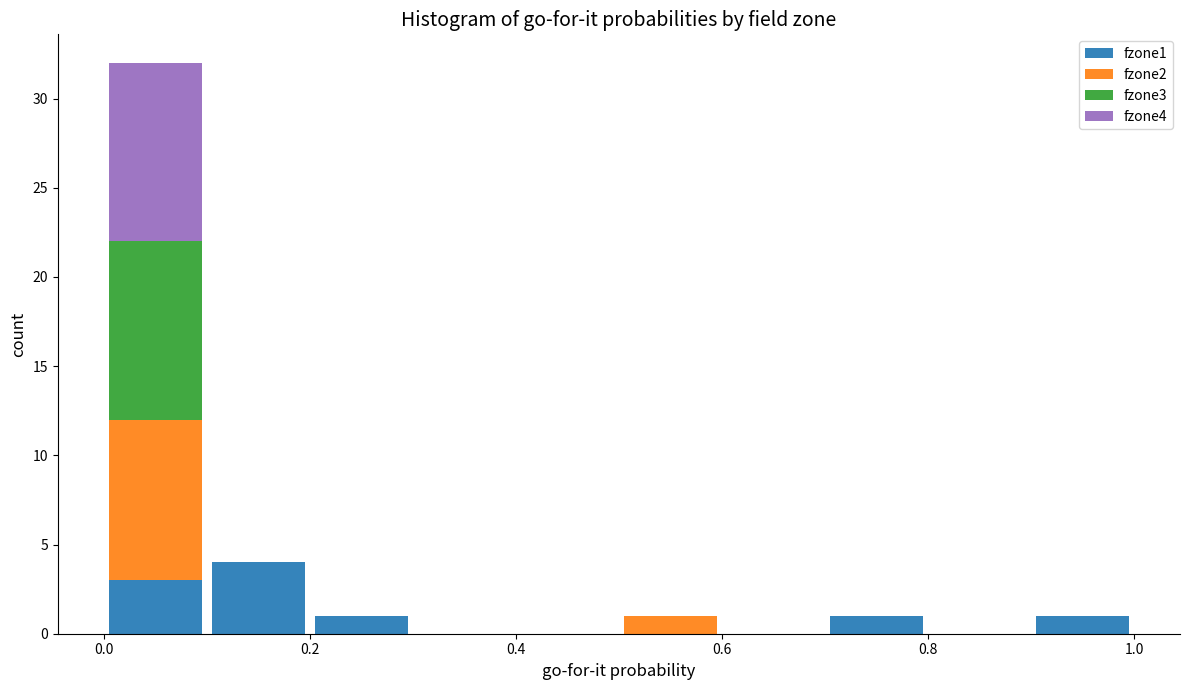

Reading left to right, list every stacked bar in this chart as the range it spans on the x-axis followed by its total height. The values are not printed on the chart, so give them approximately, as read against the axis.

0.0 to 0.1: 32
0.1 to 0.2: 4
0.2 to 0.3: 1
0.3 to 0.4: 0
0.4 to 0.5: 0
0.5 to 0.6: 1
0.6 to 0.7: 0
0.7 to 0.8: 1
0.8 to 0.9: 0
0.9 to 1.0: 1